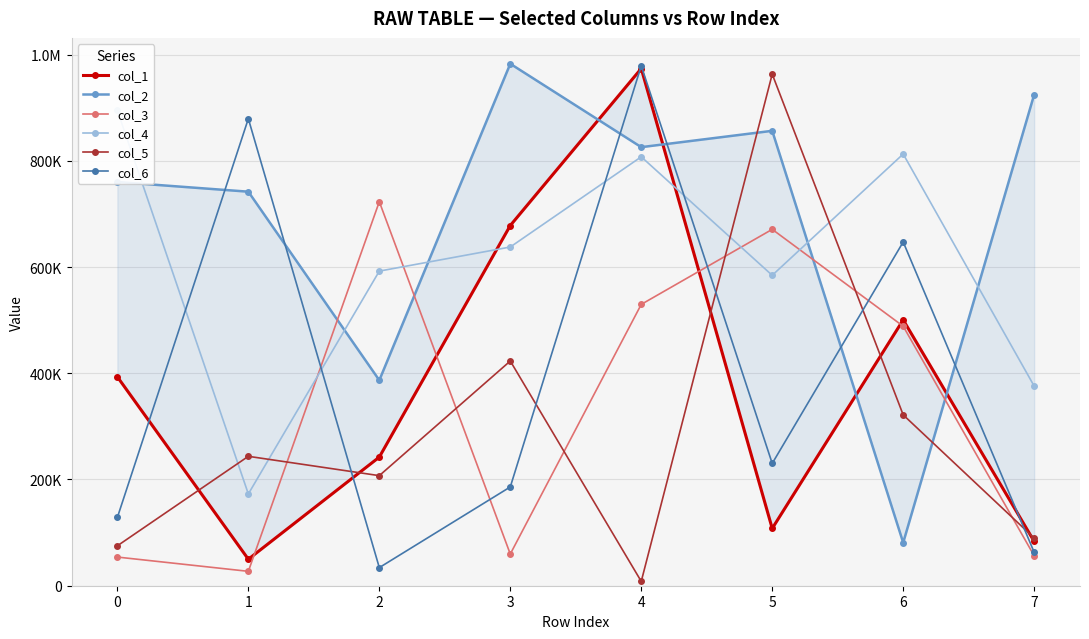

The col_3 series shows 842226 at 4. True or false?

False